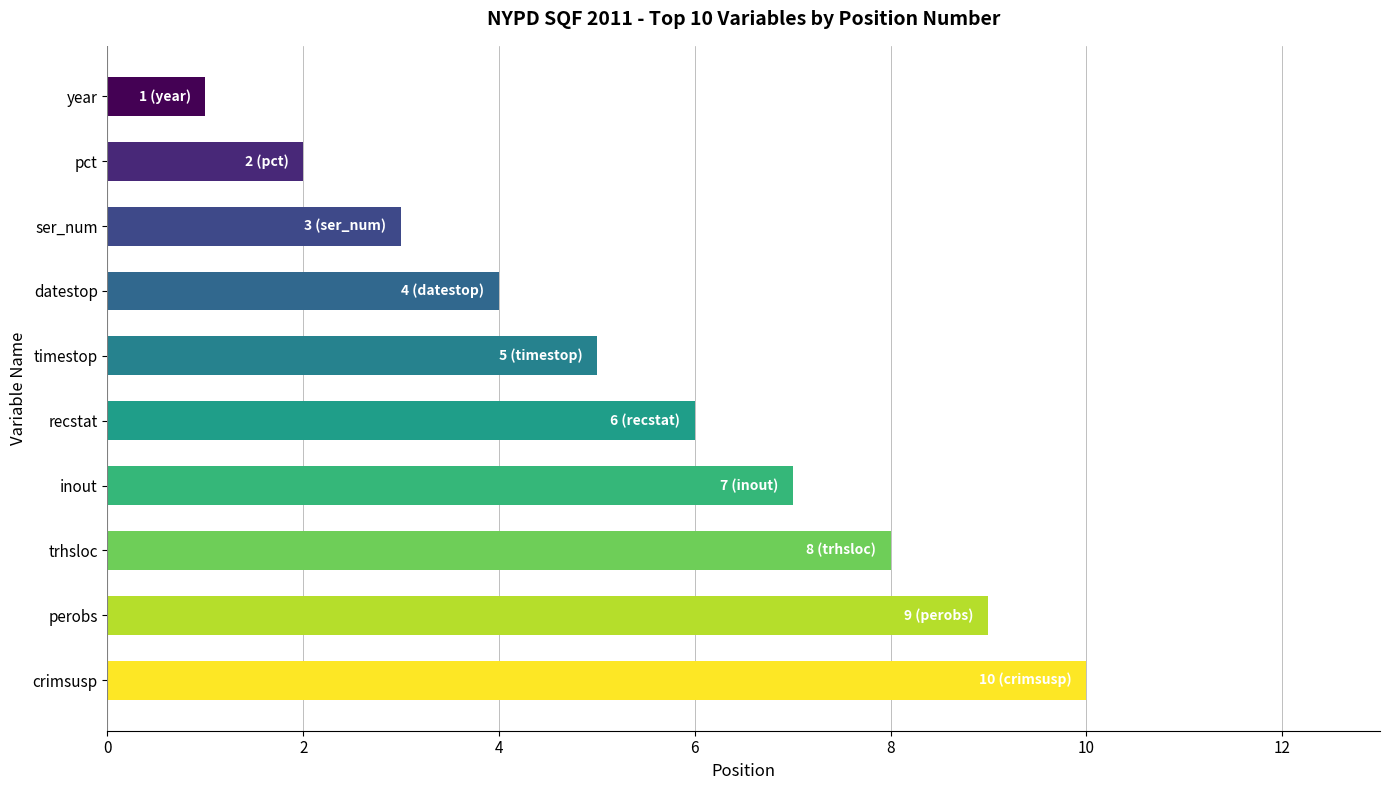

How many data points are less than 6?

5